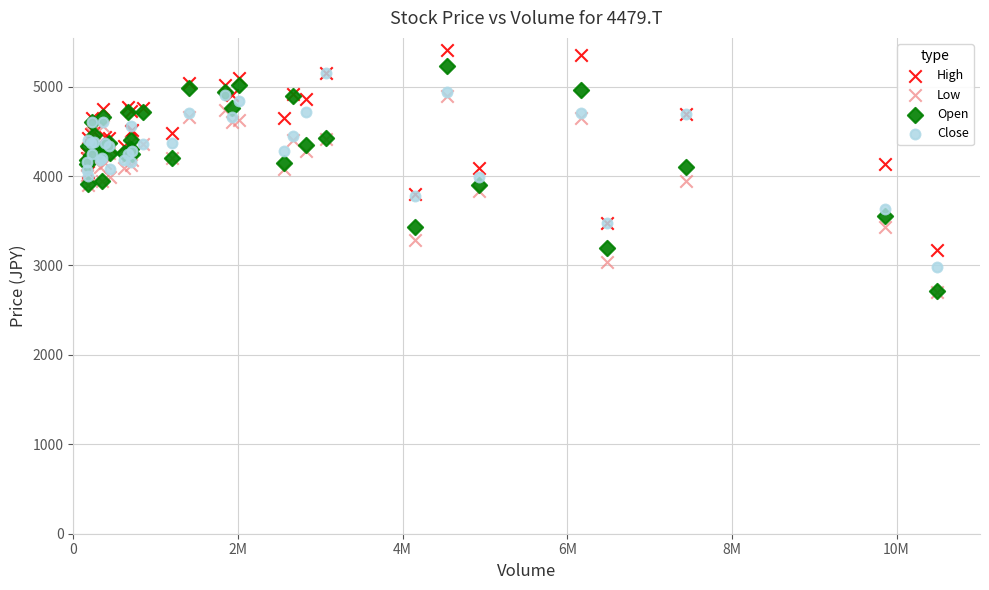

What are all the series names shown in the legend?

High, Low, Open, Close